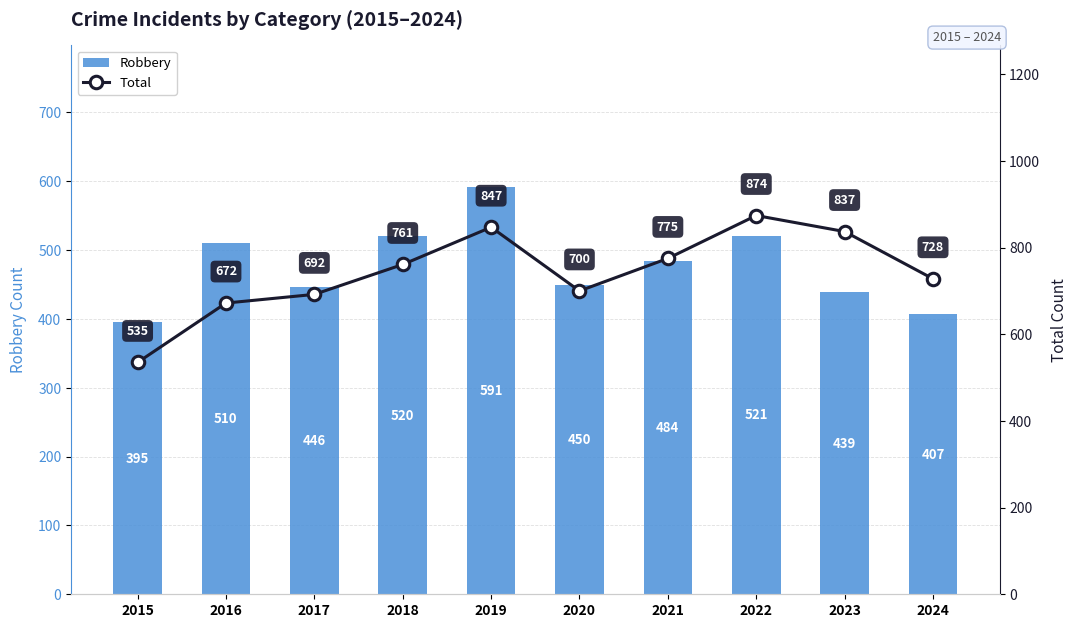

How many data points in Total are less than 761?

5